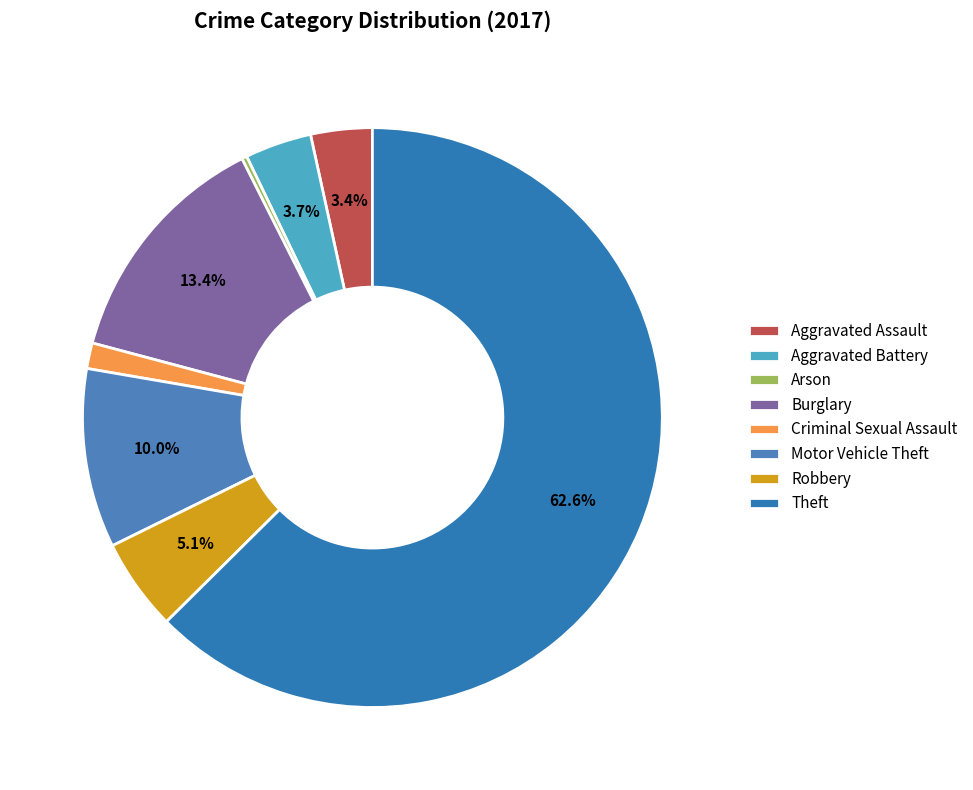

What is the largest slice in the pie chart?

Theft